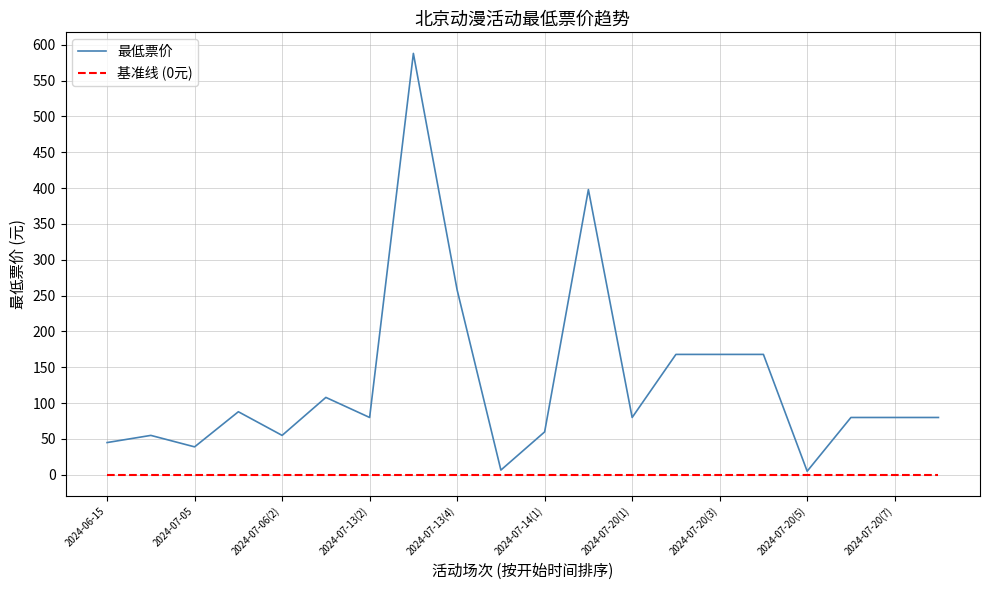

Which series has the widest spread of values?

最低票价